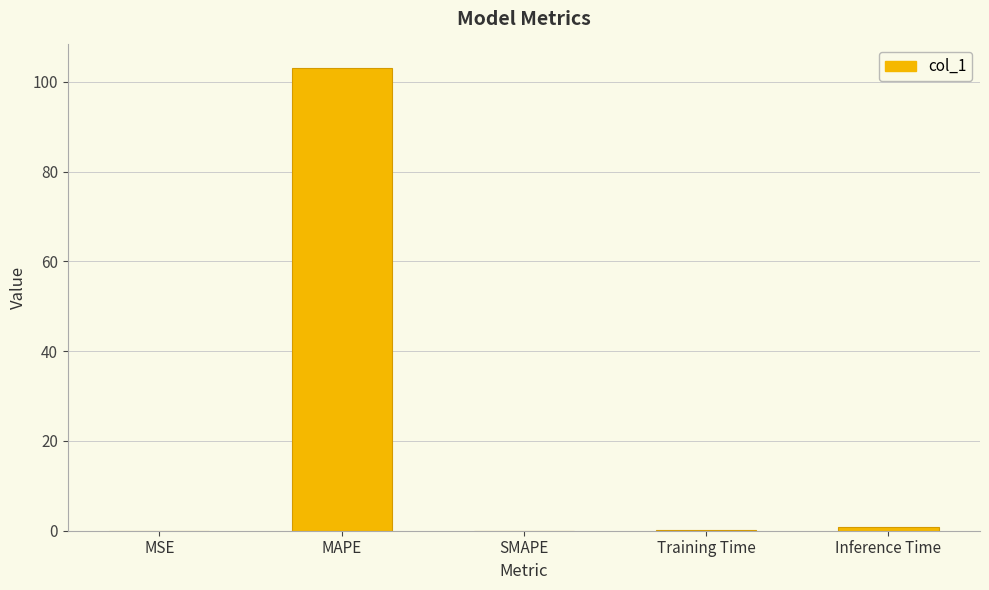

What is the sum of all values?

104.2